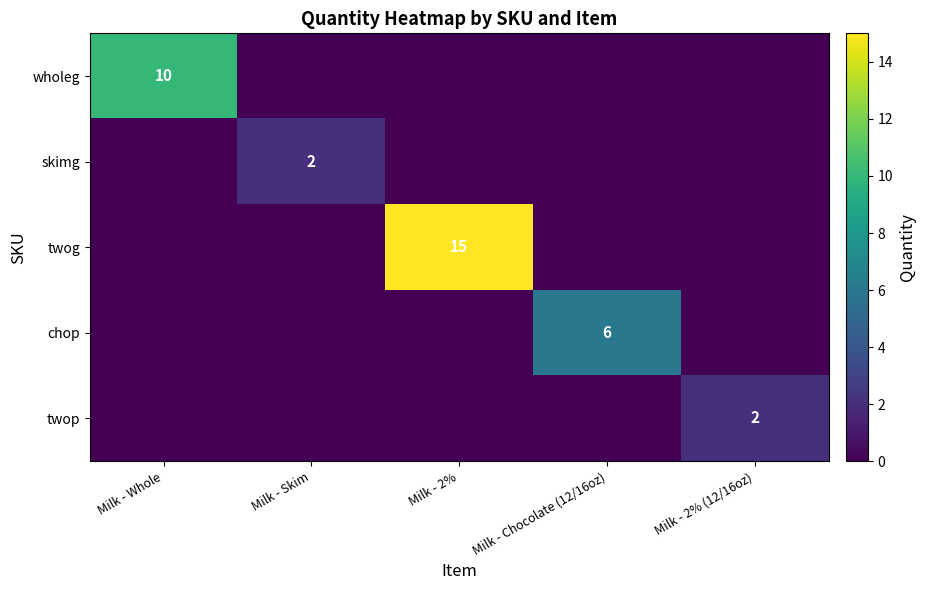

True or false: twog has a value of 8 at Milk - 2%.

False